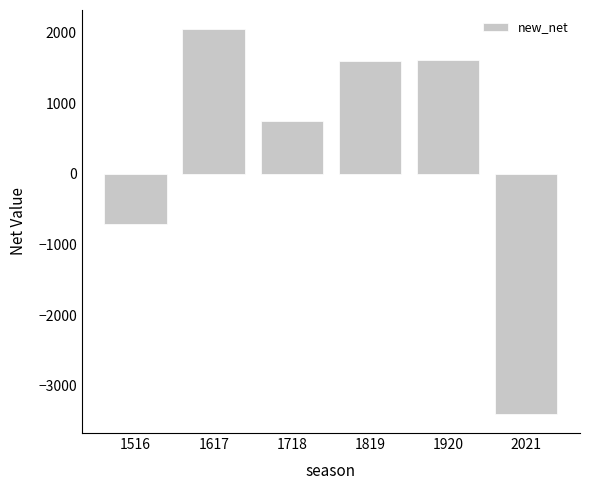

At which category does the chart reach its peak across all series?

1617